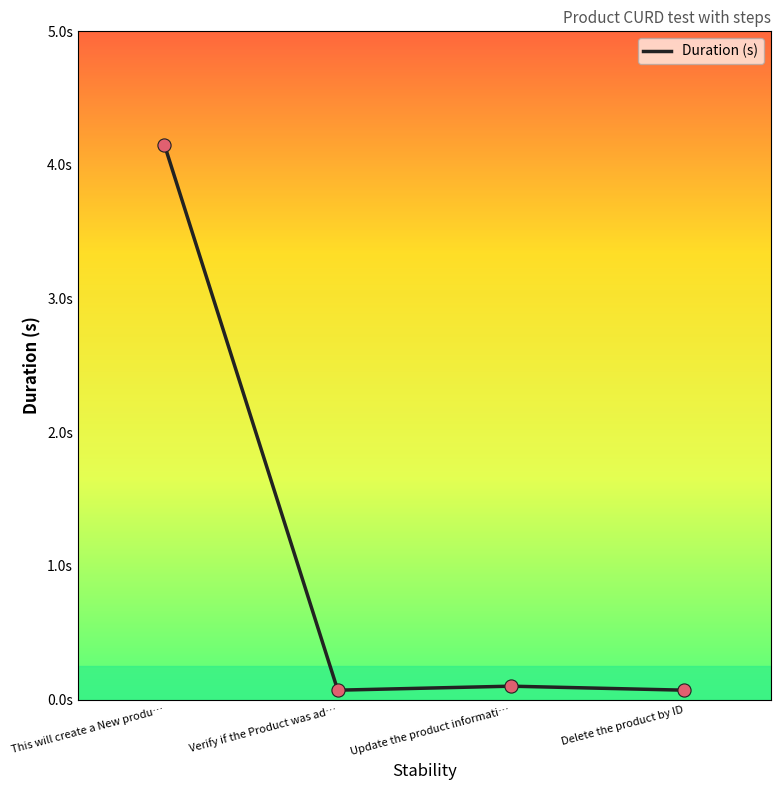

What is the change in value from This will create a New produ… to Update the product informati…?

-4.1